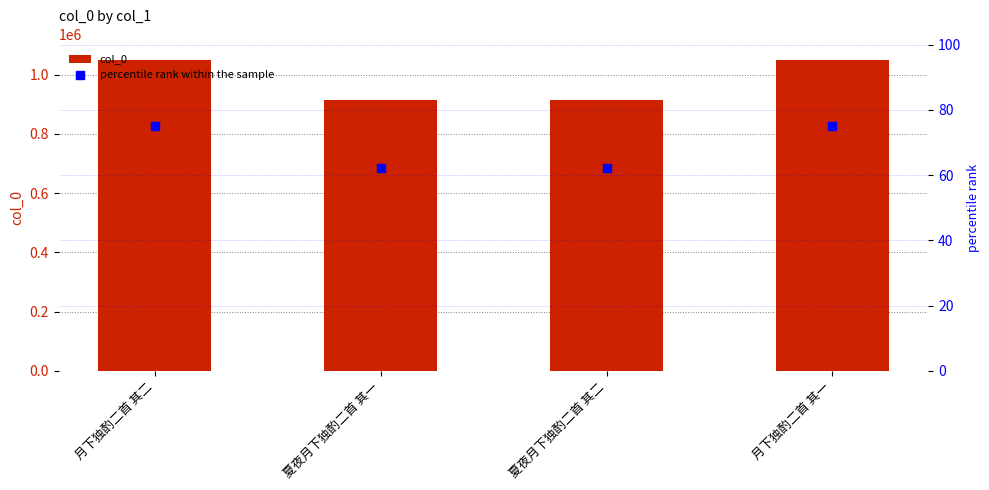

Which series has the largest total across all categories?

col_0